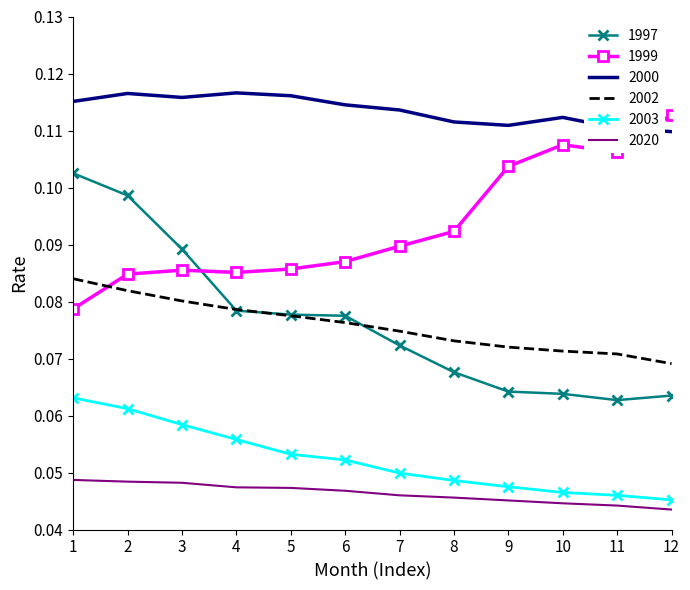

List the series in order of their peak value, highest first.

2000, 1999, 1997, 2002, 2003, 2020